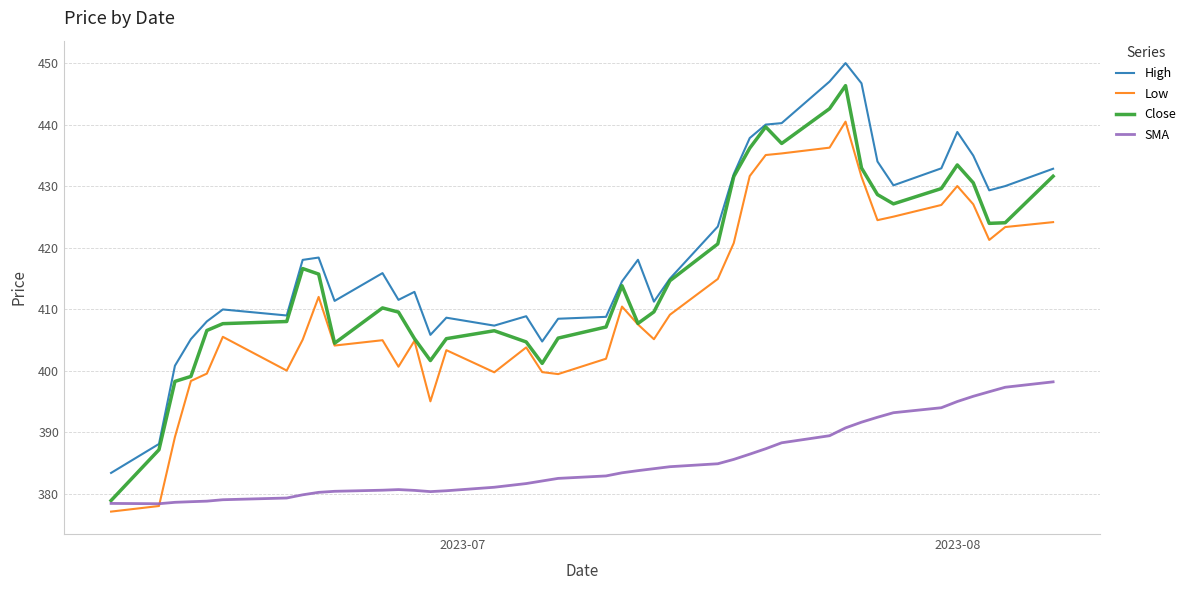

Which series has the widest spread of values?

Close